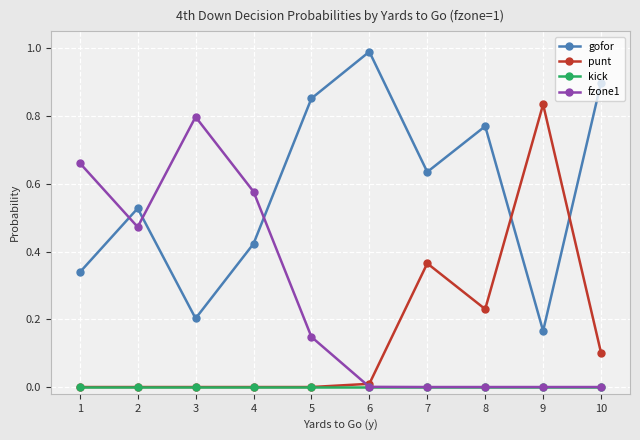

Where is gofor nearest to the value 0?

9